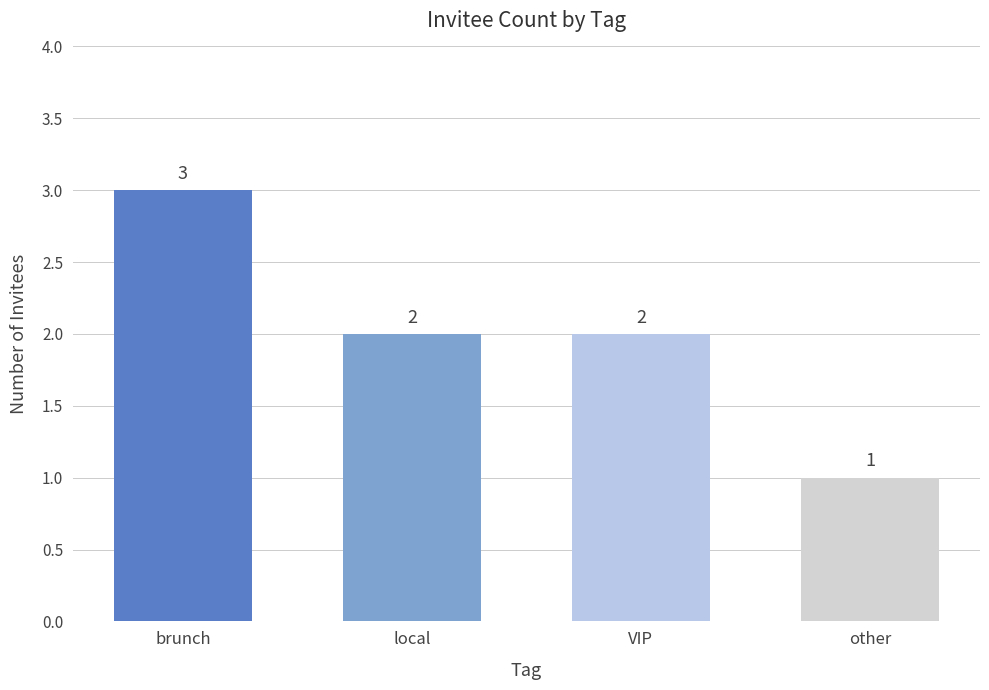

Count the number of data series in this chart.

1